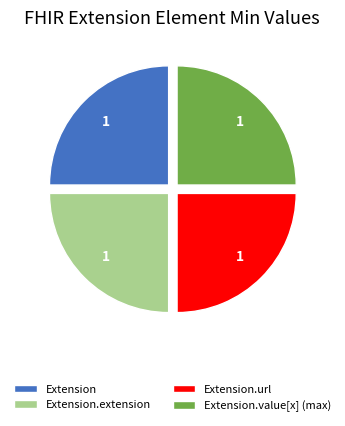

How many slices are in this pie chart?

4